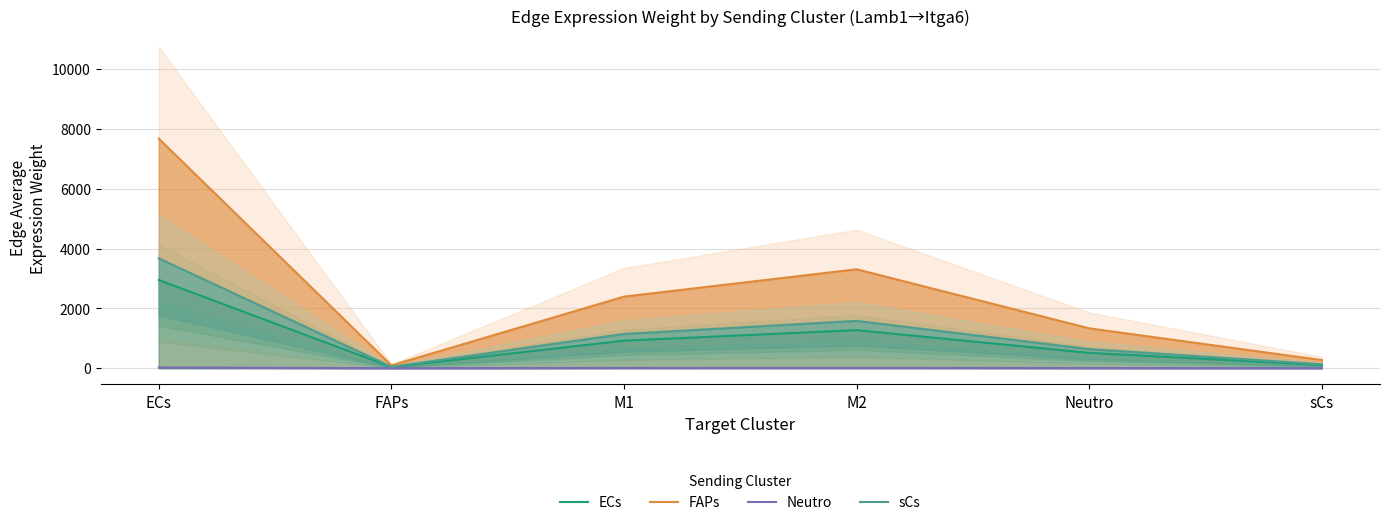

Which series has the largest total across all categories?

FAPs